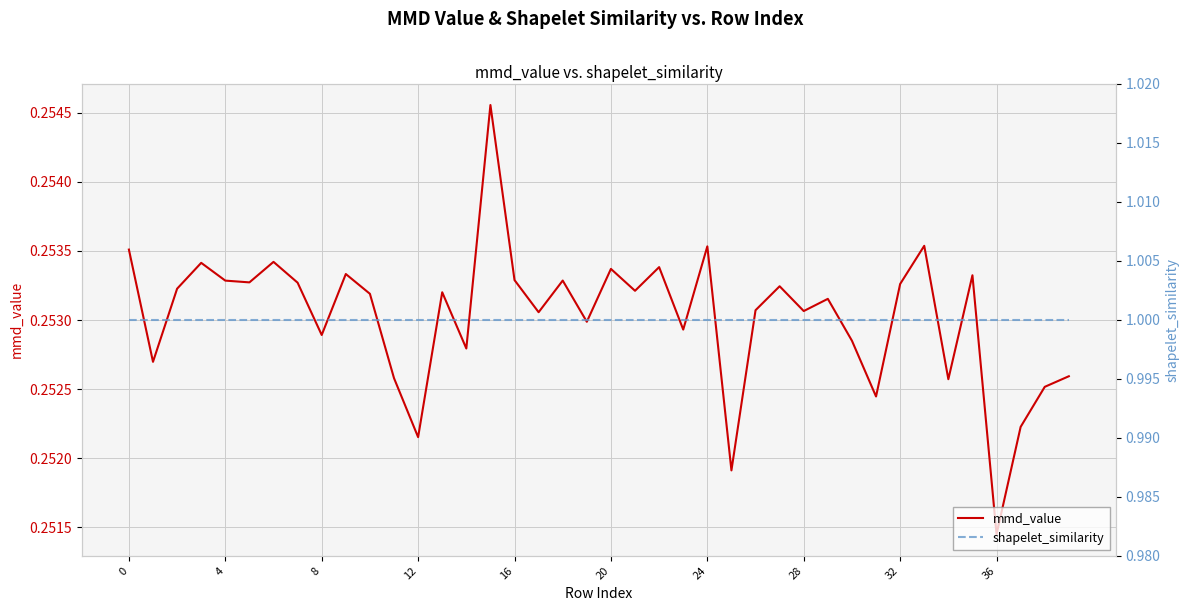

True or false: shapelet_similarity and mmd_value intersect in this chart.

False